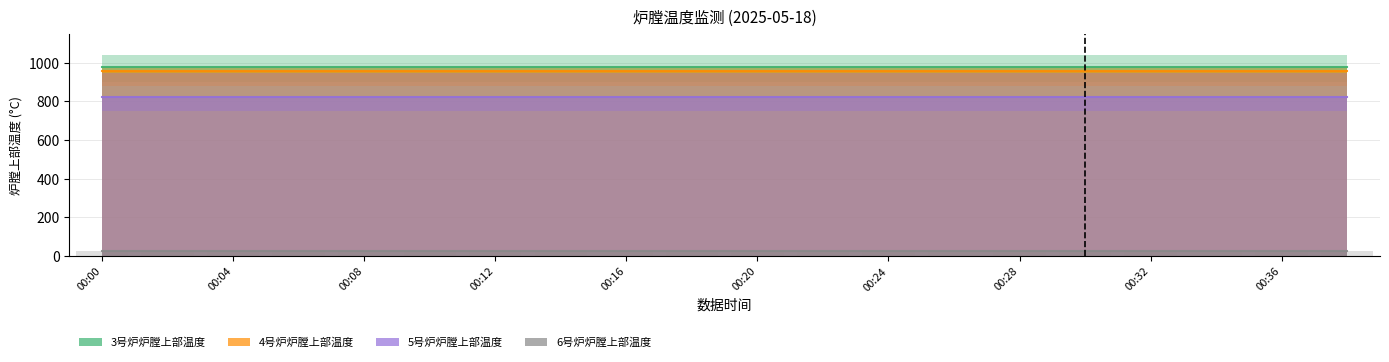

At which category is the sum across all series the highest?

00:00